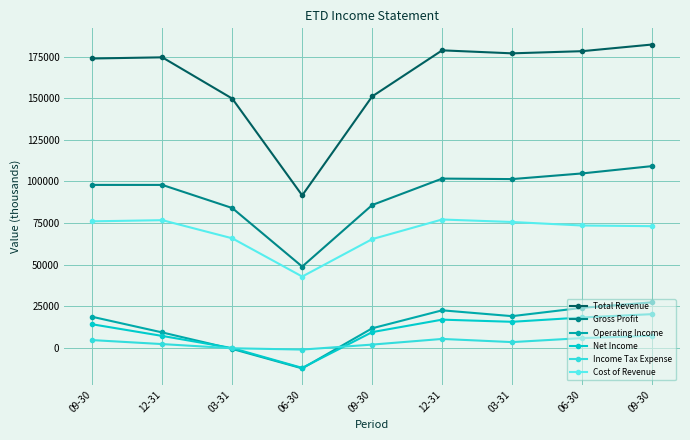

How many values in the Operating Income series are below 18600?

4